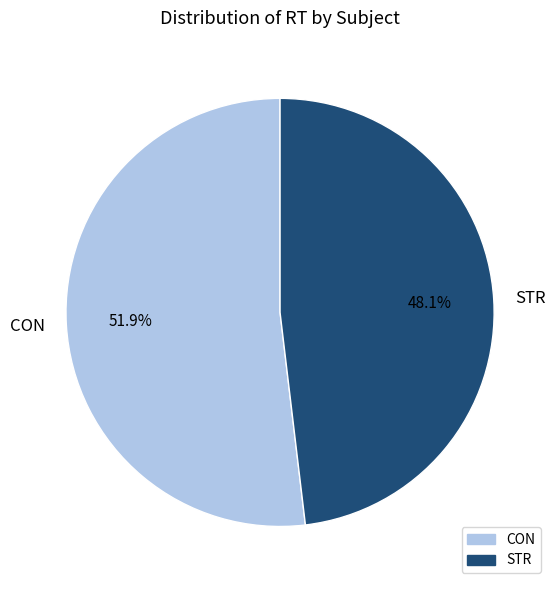

Between STR and CON, which is larger?

CON